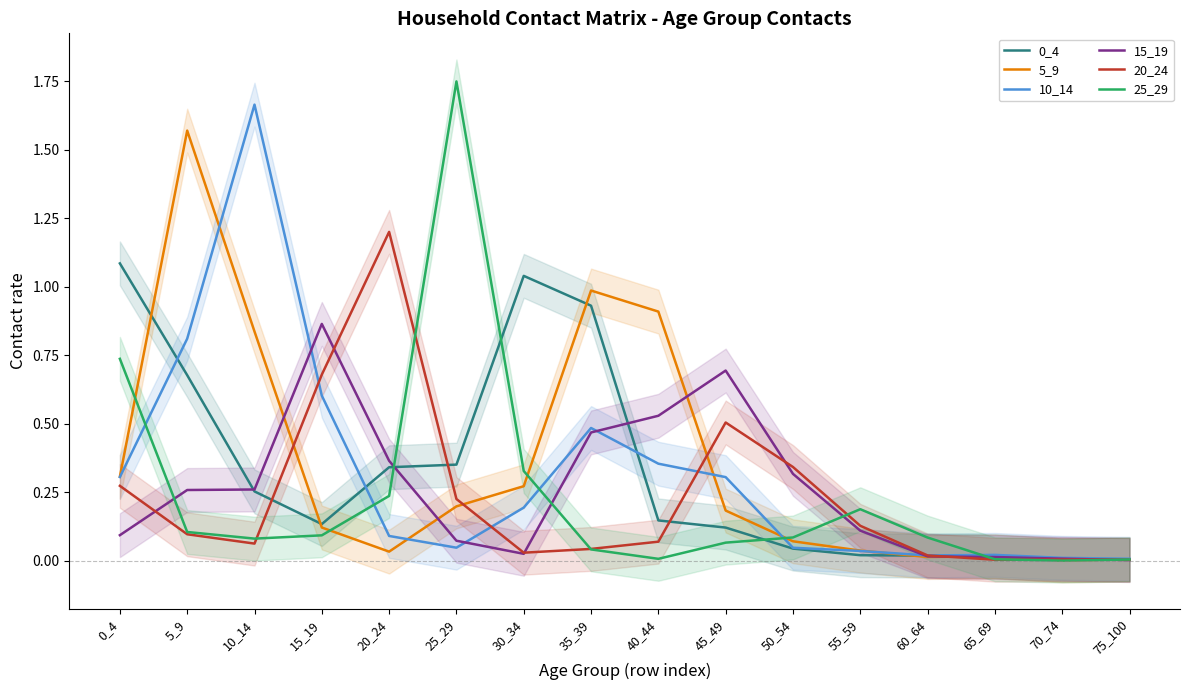

True or false: 20_24 and 0_4 intersect in this chart.

True